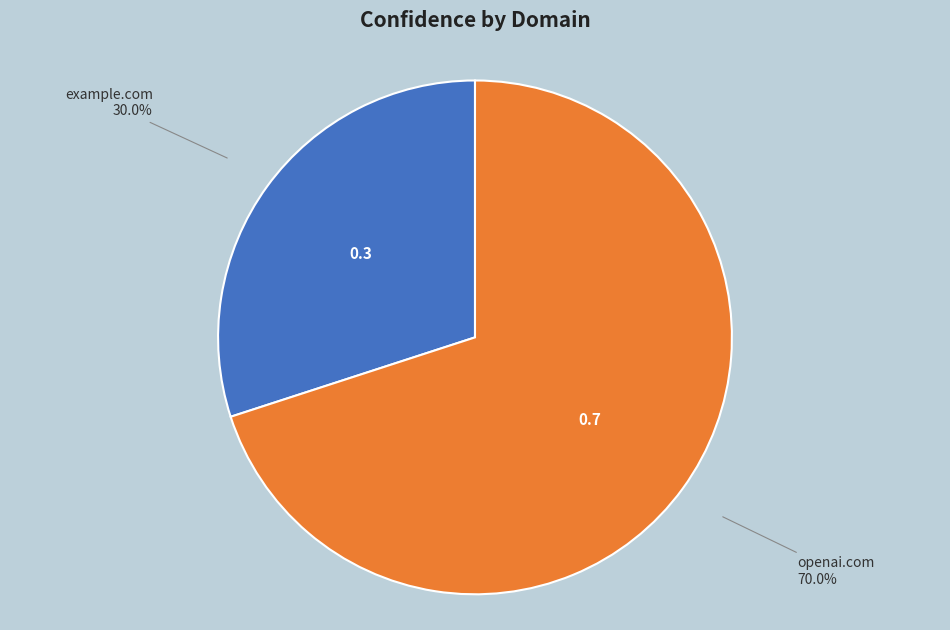

Which slice is the largest?

openai.com